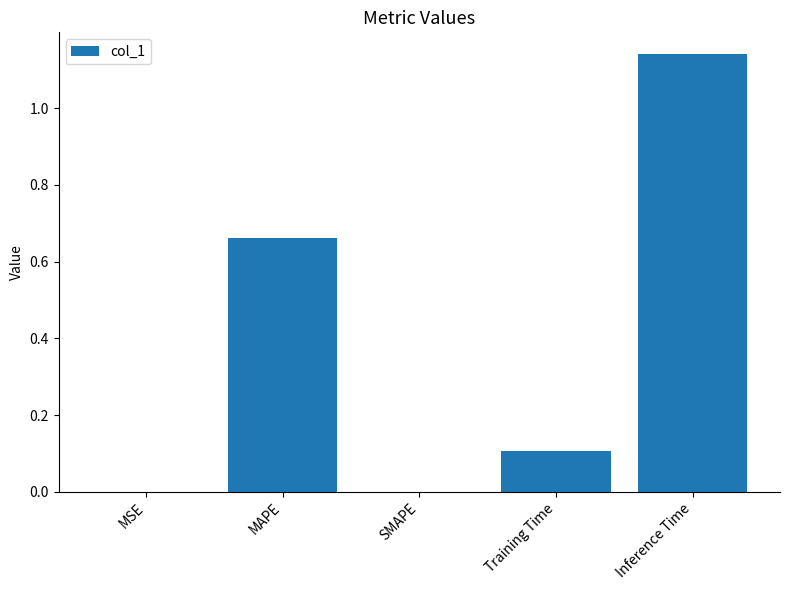

The chart shows a value of -0.4 at SMAPE. True or false?

False